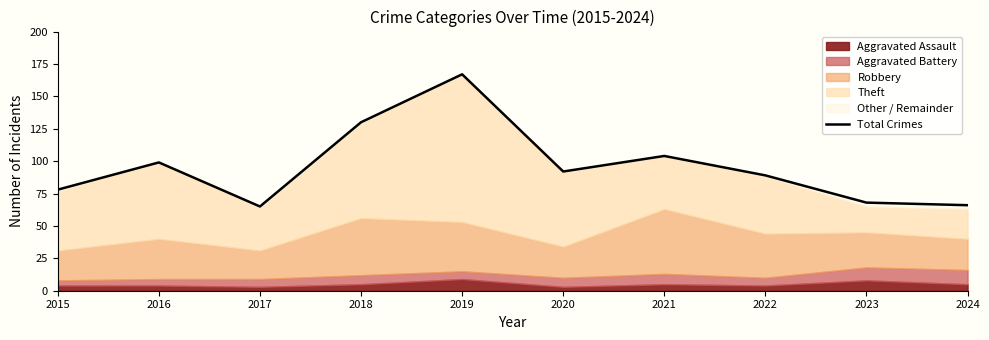

Rank the categories by value from highest to lowest.

2019, 2018, 2021, 2016, 2020, 2022, 2015, 2023, 2024, 2017